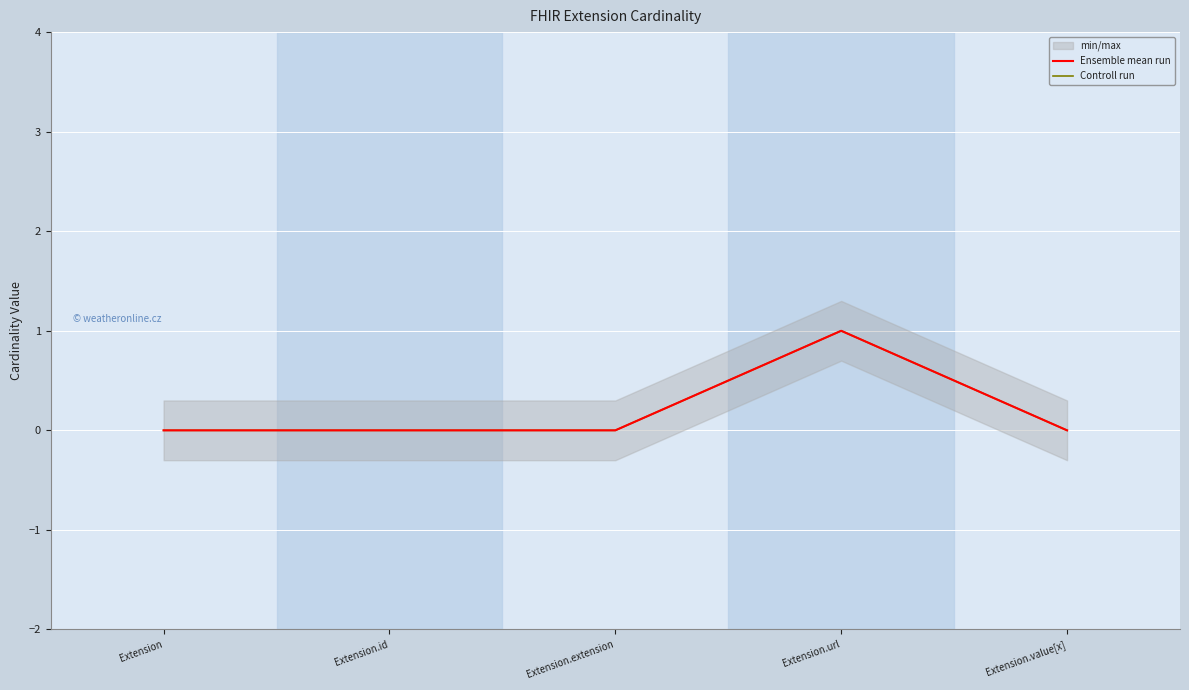

True or false: Controll run has more than 1 interior local peaks.

False